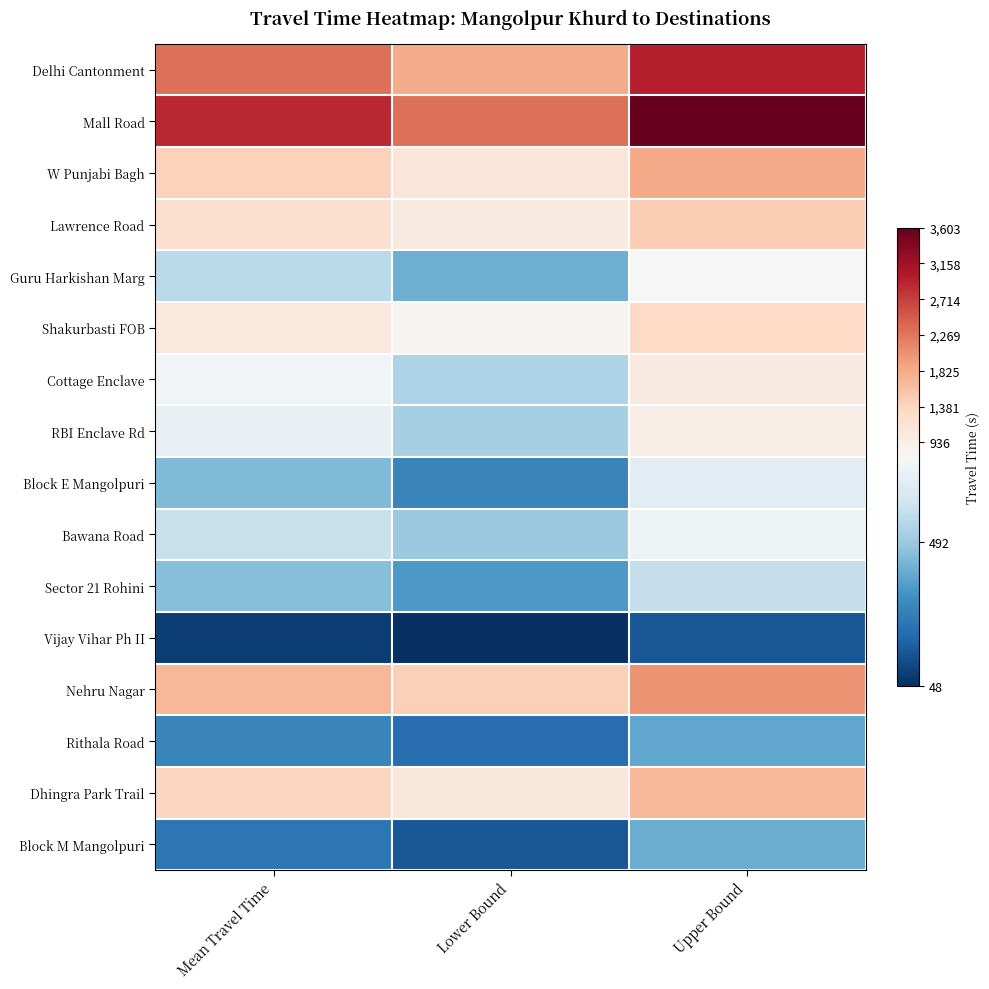

Reading left to right, what are all the values shown in this chart?

Delhi Cantonment: Mean Travel Time=2318	Lower Bound=1805	Upper Bound=2976
Mall Road: Mean Travel Time=2895	Lower Bound=2325	Upper Bound=3603
W Punjabi Bagh: Mean Travel Time=1414	Lower Bound=1093	Upper Bound=1827
Lawrence Road: Mean Travel Time=1217	Lower Bound=1007	Upper Bound=1470
Guru Harkishan Marg: Mean Travel Time=564	Lower Bound=410	Upper Bound=775
Shakurbasti FOB: Mean Travel Time=1052	Lower Bound=839	Upper Bound=1318
Cottage Enclave: Mean Travel Time=733	Lower Bound=535	Upper Bound=1004
RBI Enclave Rd: Mean Travel Time=702	Lower Bound=519	Upper Bound=949
Block E Mangolpuri: Mean Travel Time=442	Lower Bound=289	Upper Bound=675
Bawana Road: Mean Travel Time=596	Lower Bound=493	Upper Bound=719
Sector 21 Rohini: Mean Travel Time=451	Lower Bound=347	Upper Bound=585
Vijay Vihar Ph II: Mean Travel Time=85	Lower Bound=48	Upper Bound=148
Nehru Nagar: Mean Travel Time=1702	Lower Bound=1428	Upper Bound=2027
Rithala Road: Mean Travel Time=290	Lower Bound=217	Upper Bound=386
Dhingra Park Trail: Mean Travel Time=1356	Lower Bound=1078	Upper Bound=1704
Block M Mangolpuri: Mean Travel Time=245	Lower Bound=149	Upper Bound=401